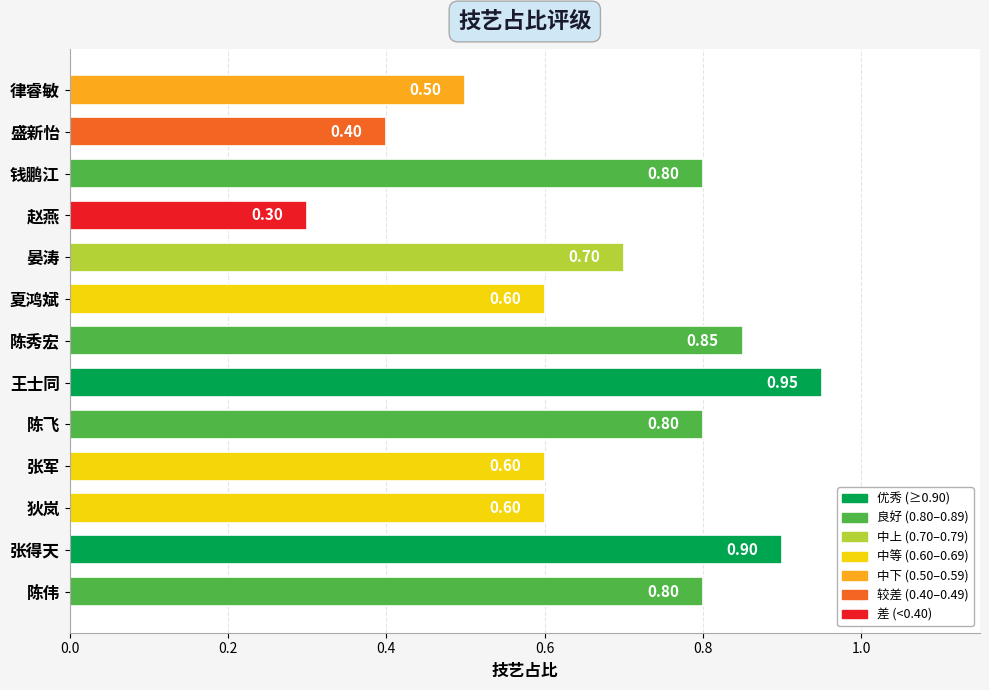

Which has a higher value, 盛新怡 or 钱鹏江?

钱鹏江